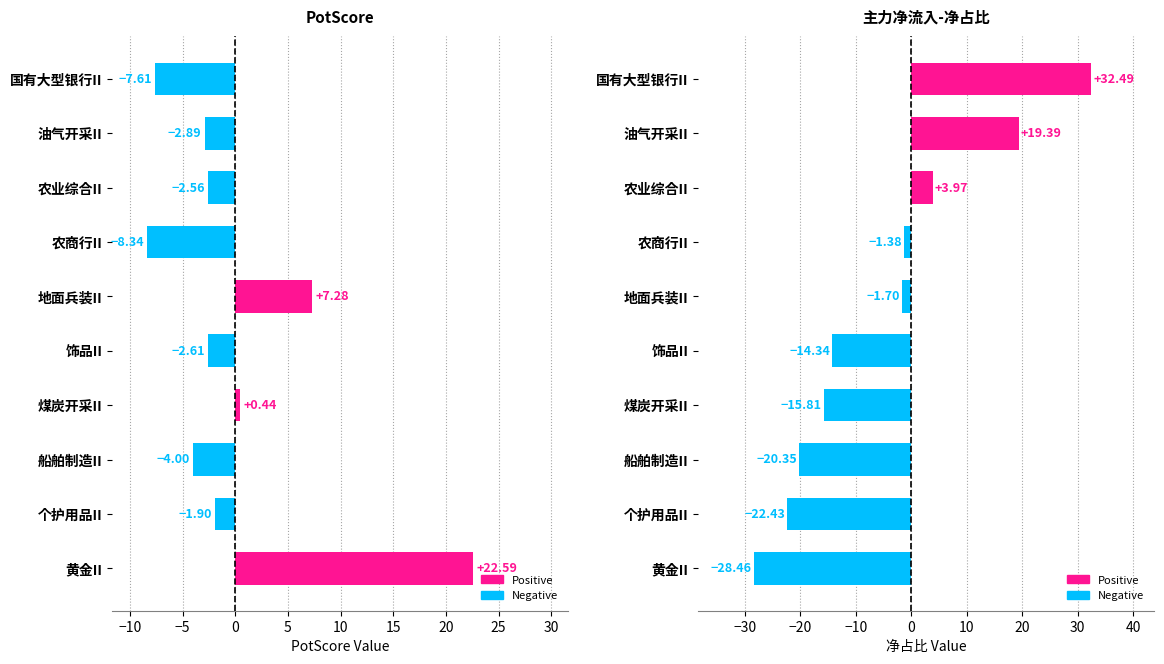

Which series changed the most between 农业综合II and 农商行II?

PotScore